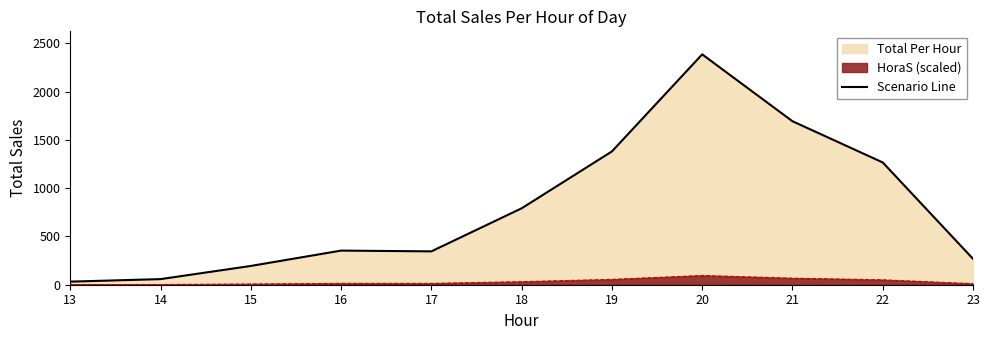

Reading right to left, list all the values displayed in this chart.

23=268.5	22=1266.5	21=1693.5	20=2386.0	19=1380.5	18=791.5	17=345.5	16=353.5	15=194.5	14=58.0	13=32.0